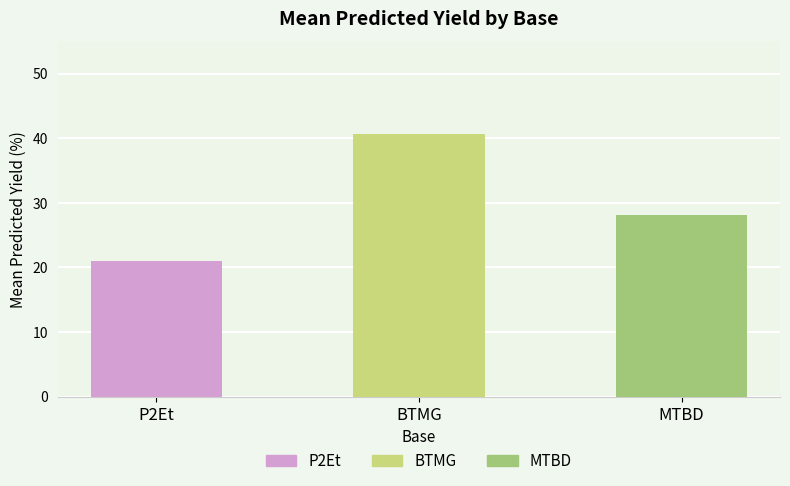

Reading left to right, what are all the values shown in this chart?

P2Et=20.9	BTMG=40.6	MTBD=28.1